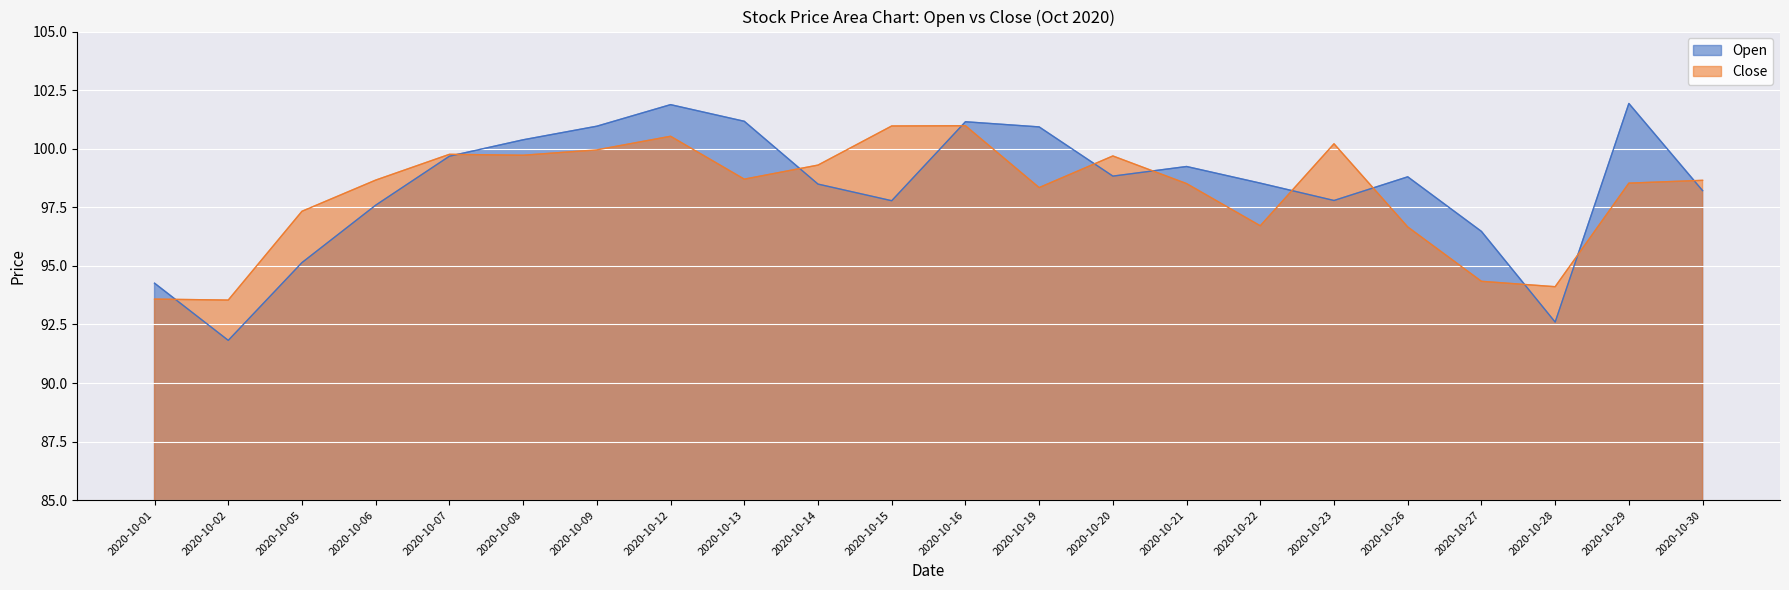

In Open, how many points are higher than both neighbors (excluding endpoints)?

5